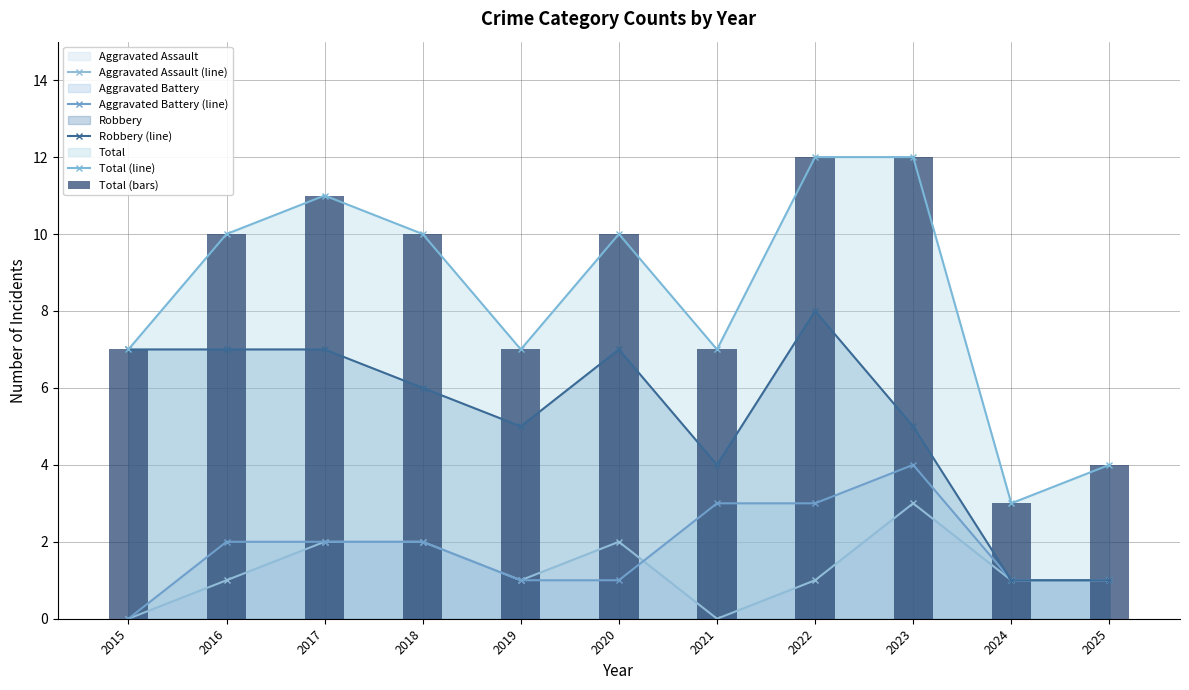

At how many categories does at least one series exceed 7?

6